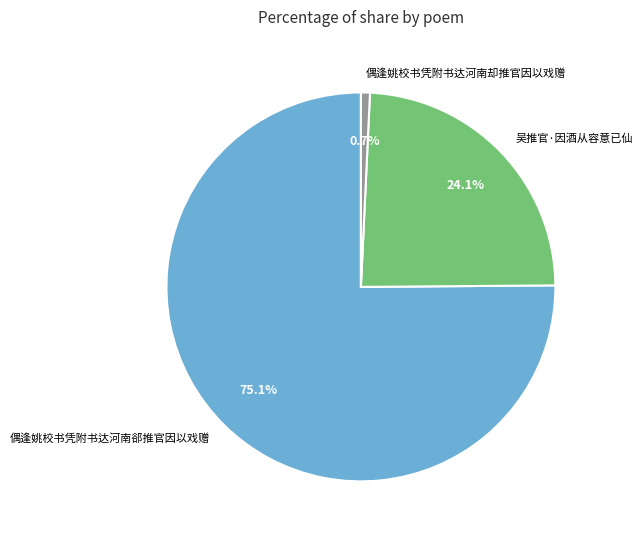

Combined, what portion of the pie is 偶逢姚校书凭附书达河南郤推官因以戏赠 and 吴推官·因酒从容意已仙?

99.3%